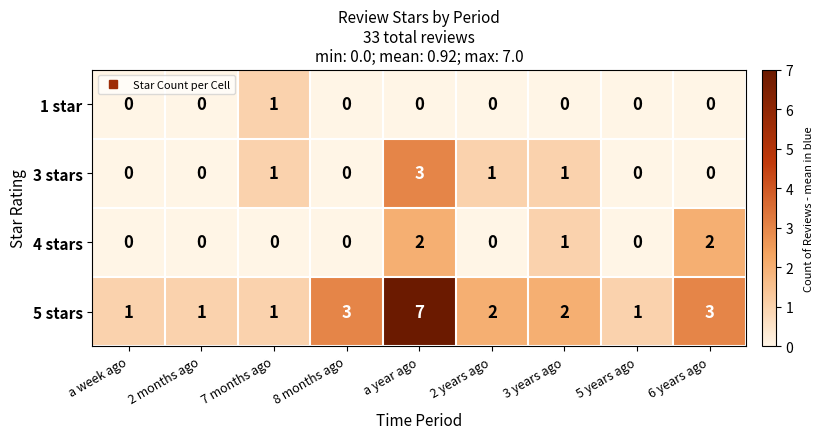

What is the difference between the highest and lowest values at 7 months ago?

1